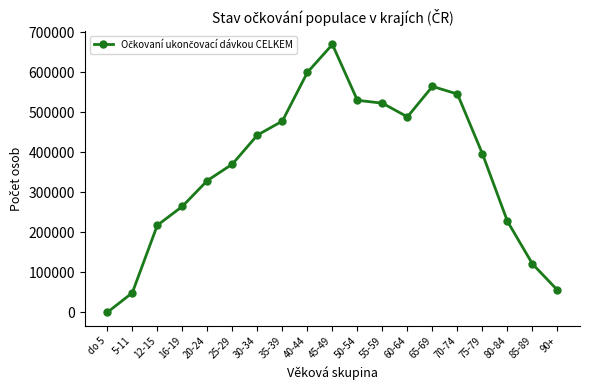

The chart shows a value of 329186 at 20-24. True or false?

True